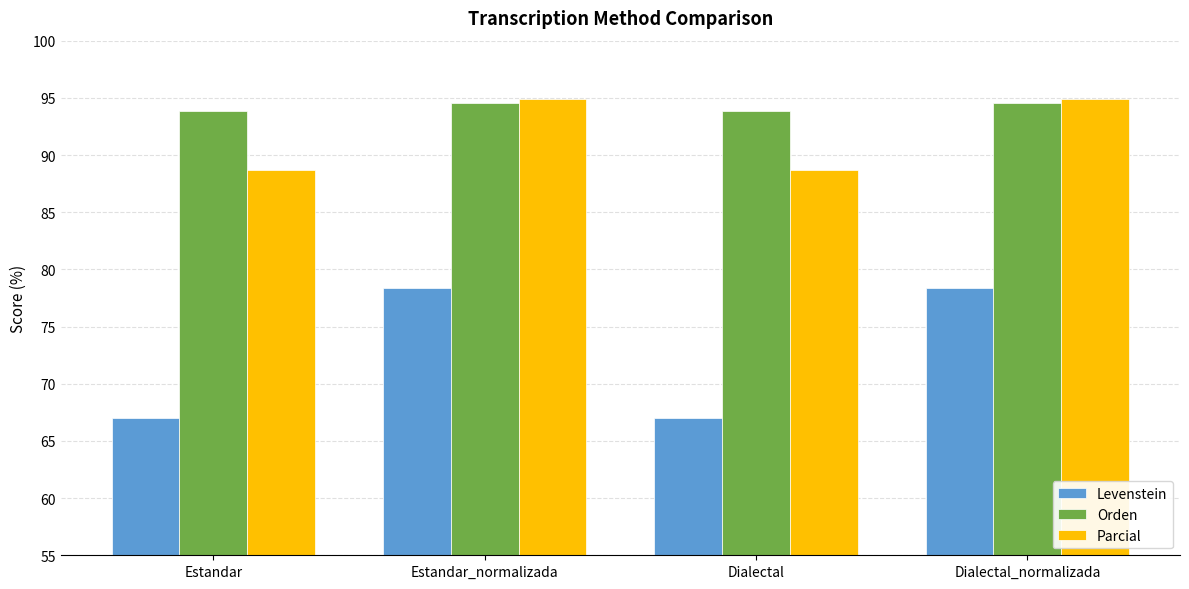

What is the difference between the Levenstein values at Dialectal_normalizada and Estandar?

11.4